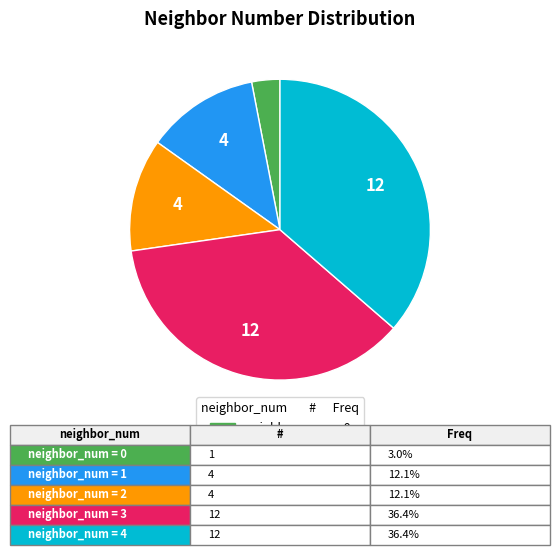

Is there any slice that represents more than half of the pie?

No